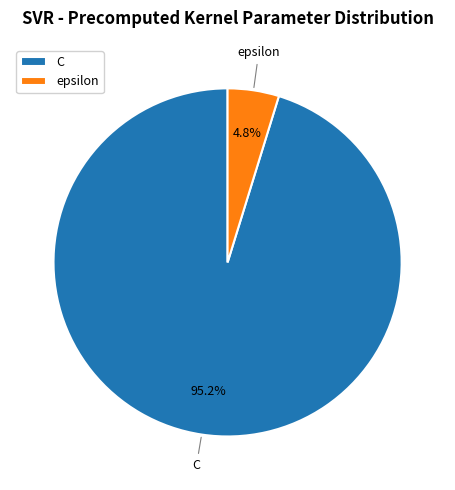

Count the number of slices in the pie.

2